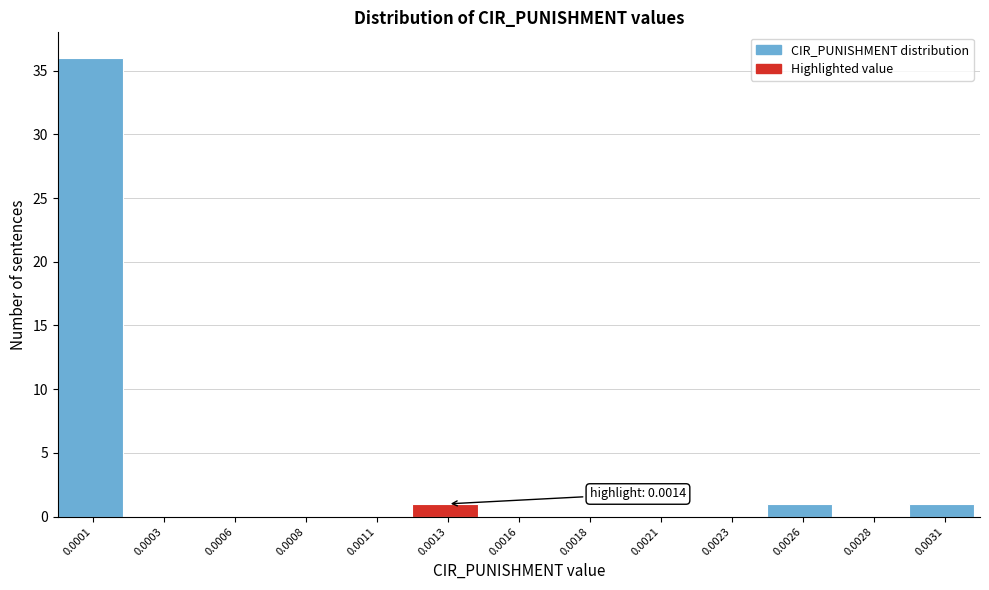

Reading left to right, what are all the values shown in this chart?

0.0001=36	0.0003=0	0.0006=0	0.0008=0	0.0011=0	0.0013=1	0.0016=0	0.0018=0	0.0021=0	0.0023=0	0.0026=1	0.0028=0	0.0031=1